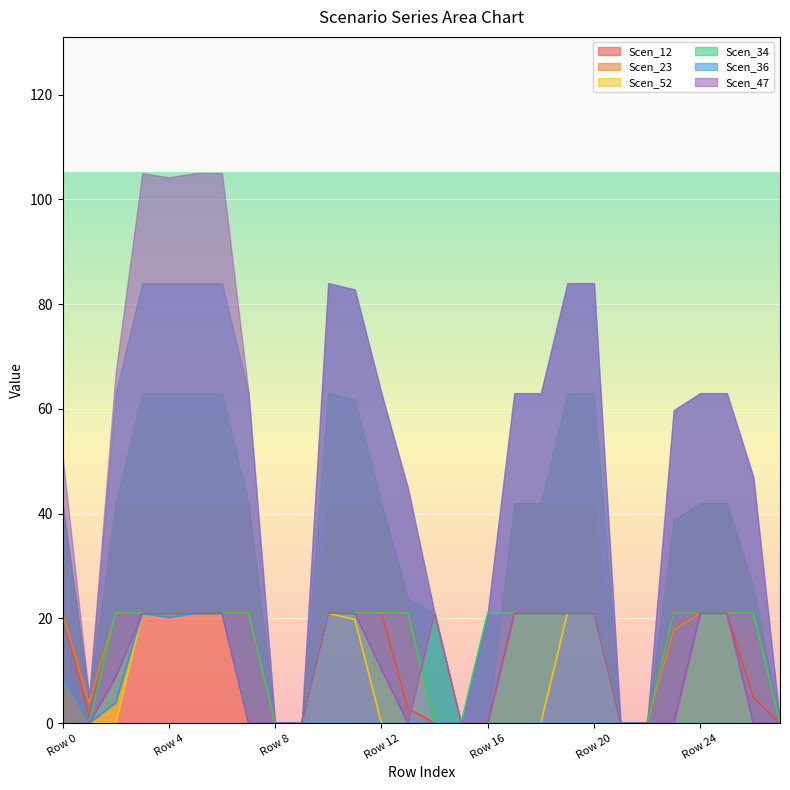

True or false: Scen_12 has a value of 14.1 at 21.0.

False